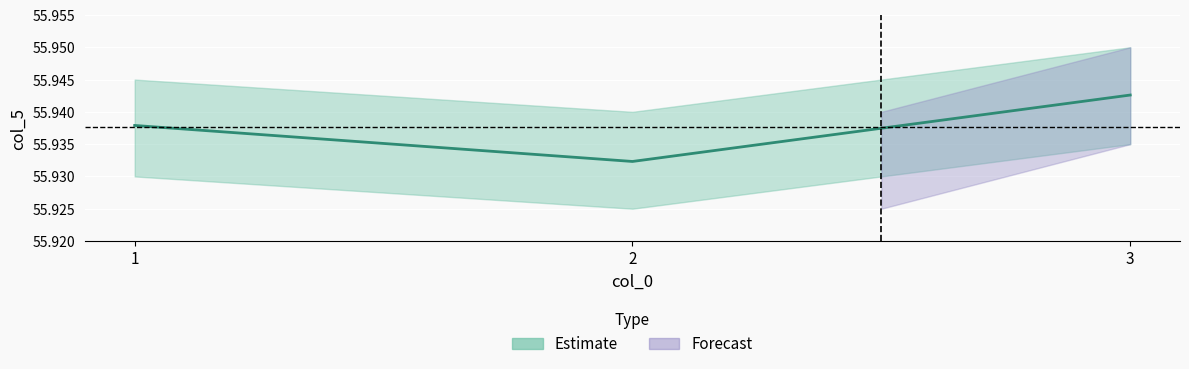

What value does the data have at 2?

55.9